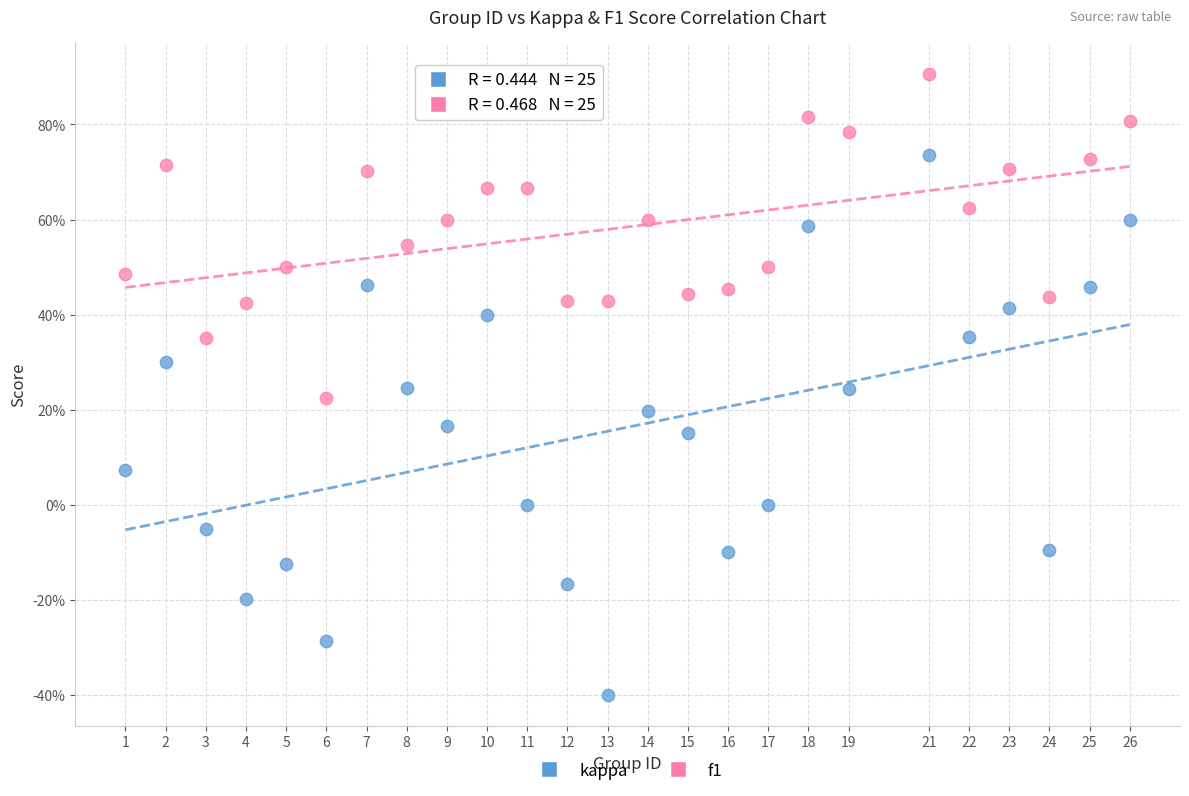

Which series contains the lowest Y value?

kappa